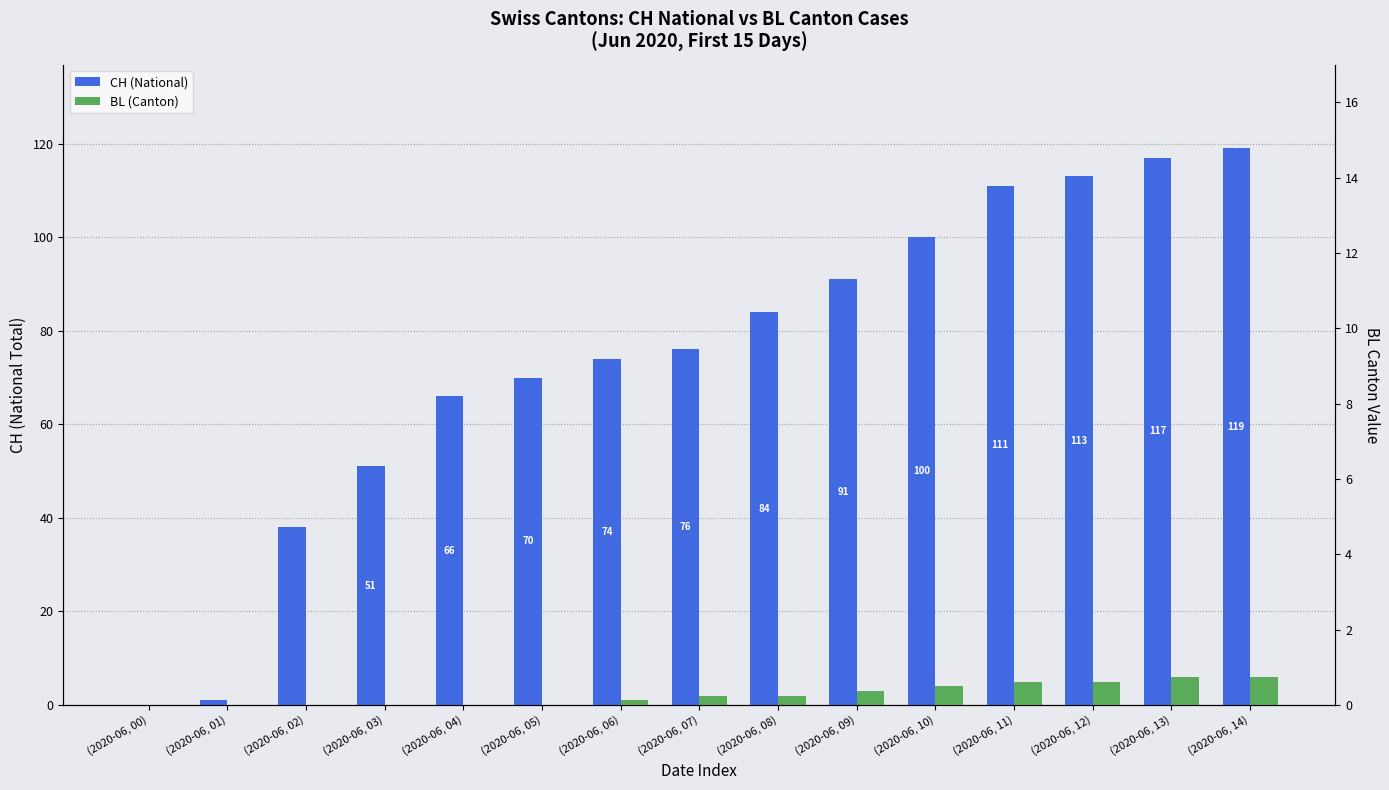

Is it true that CH equals 1 at (2020-06, 01)?

False